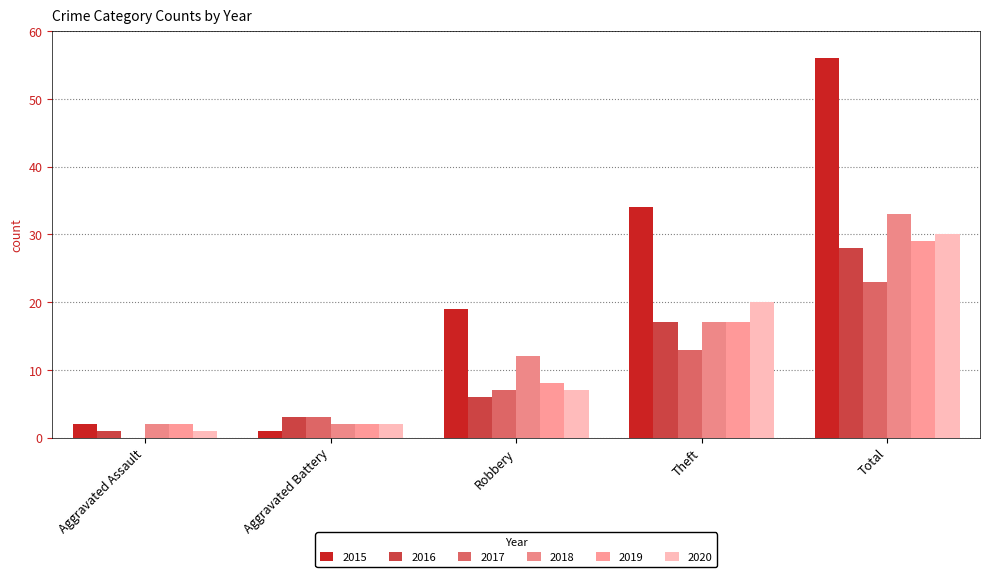

How many groups of bars are there?

5